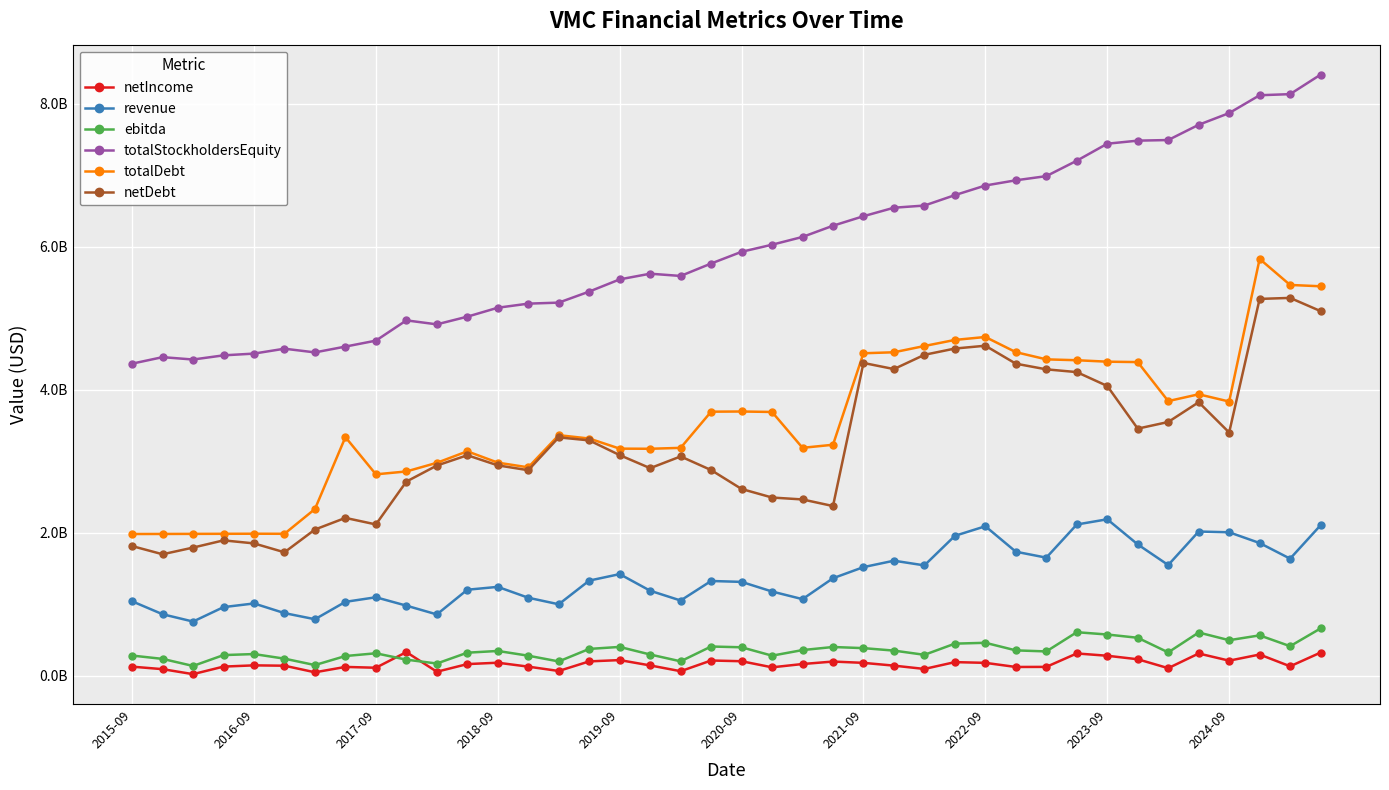

True or false: ebitda and netDebt cross at least once.

False